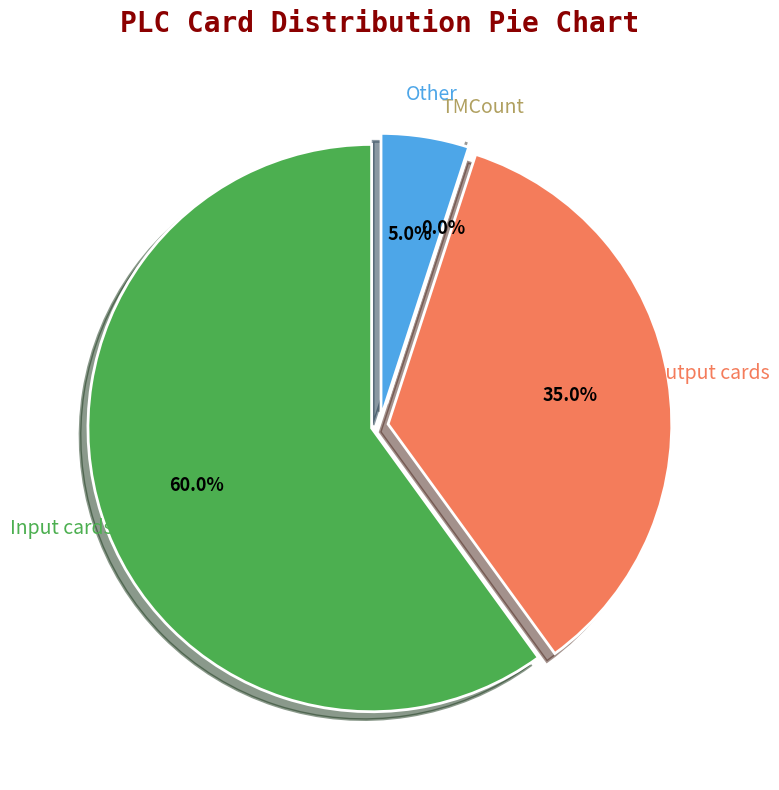

Is it true that Other is 1% of the pie?

False